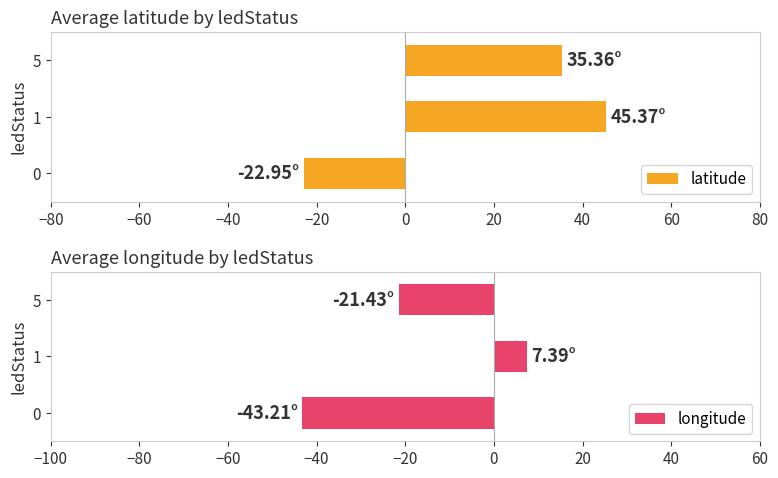

The longitude series shows -43.2 at 0. True or false?

True